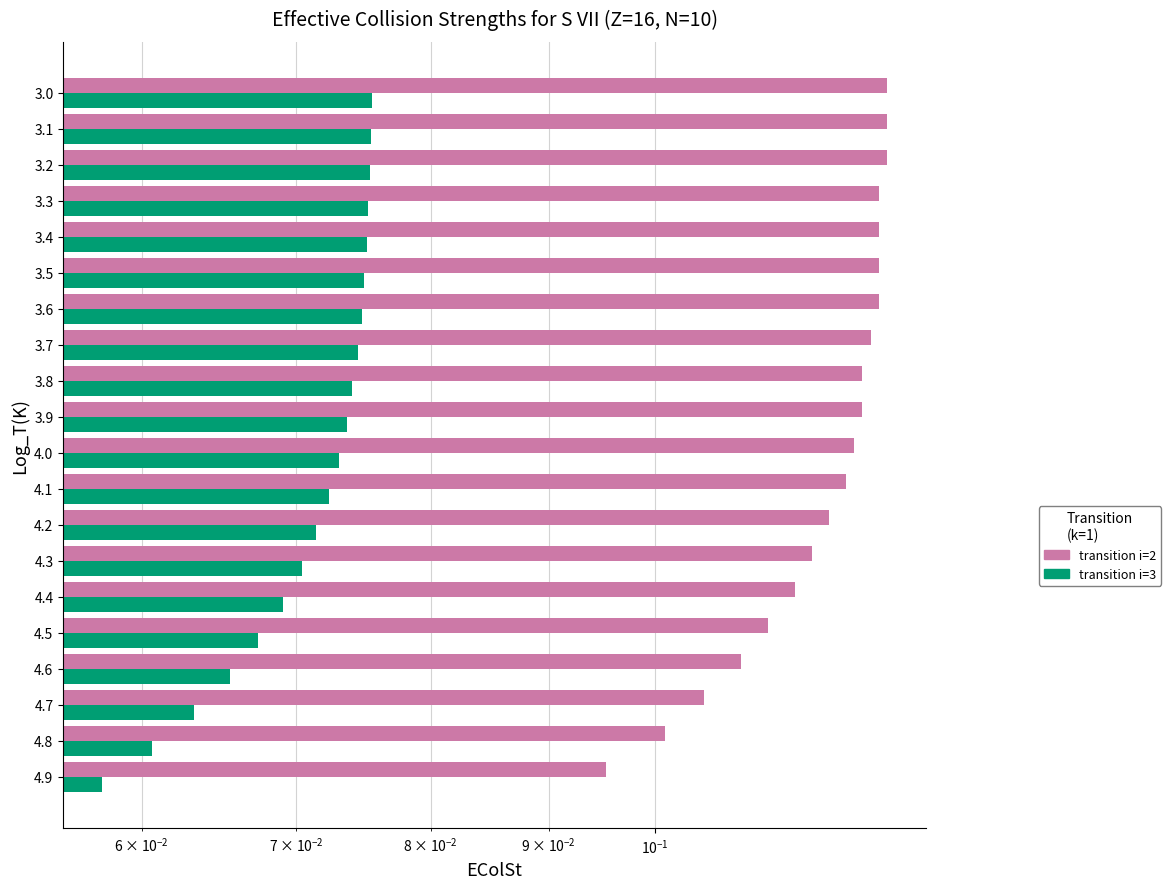

Are the bars horizontal?

Yes